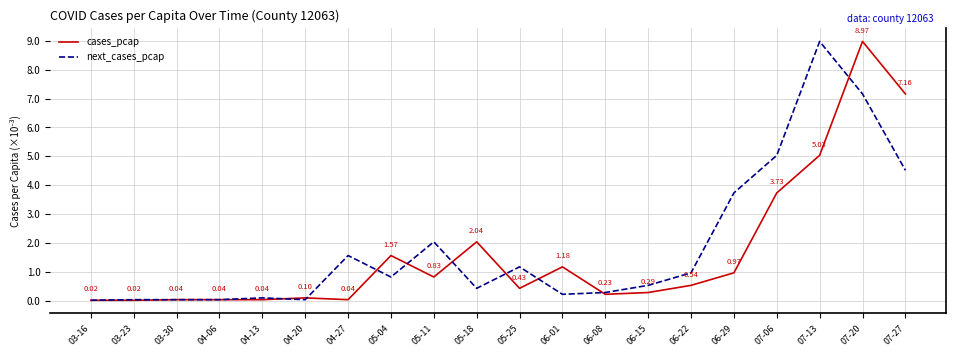

What is the label of the 15th point from the left?

06-22